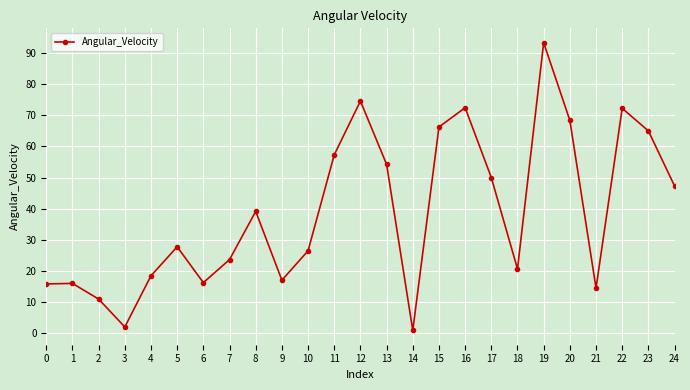

Where is the first local minimum?

3